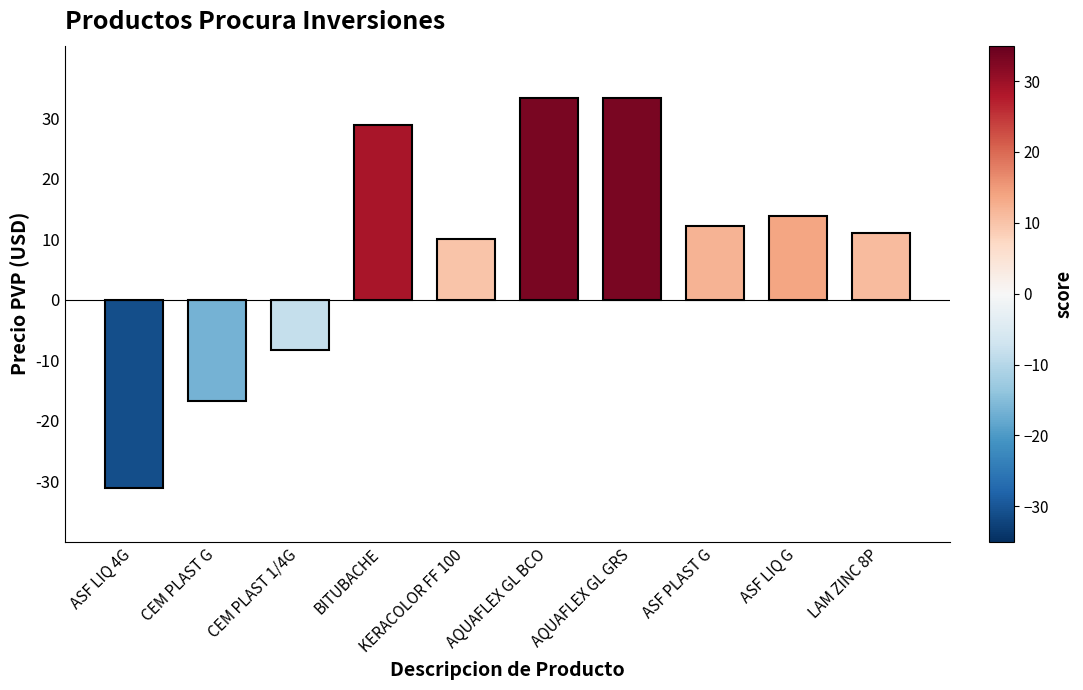

What is the difference between the values at ASF LIQ G and AQUAFLEX GL BCO?

19.4